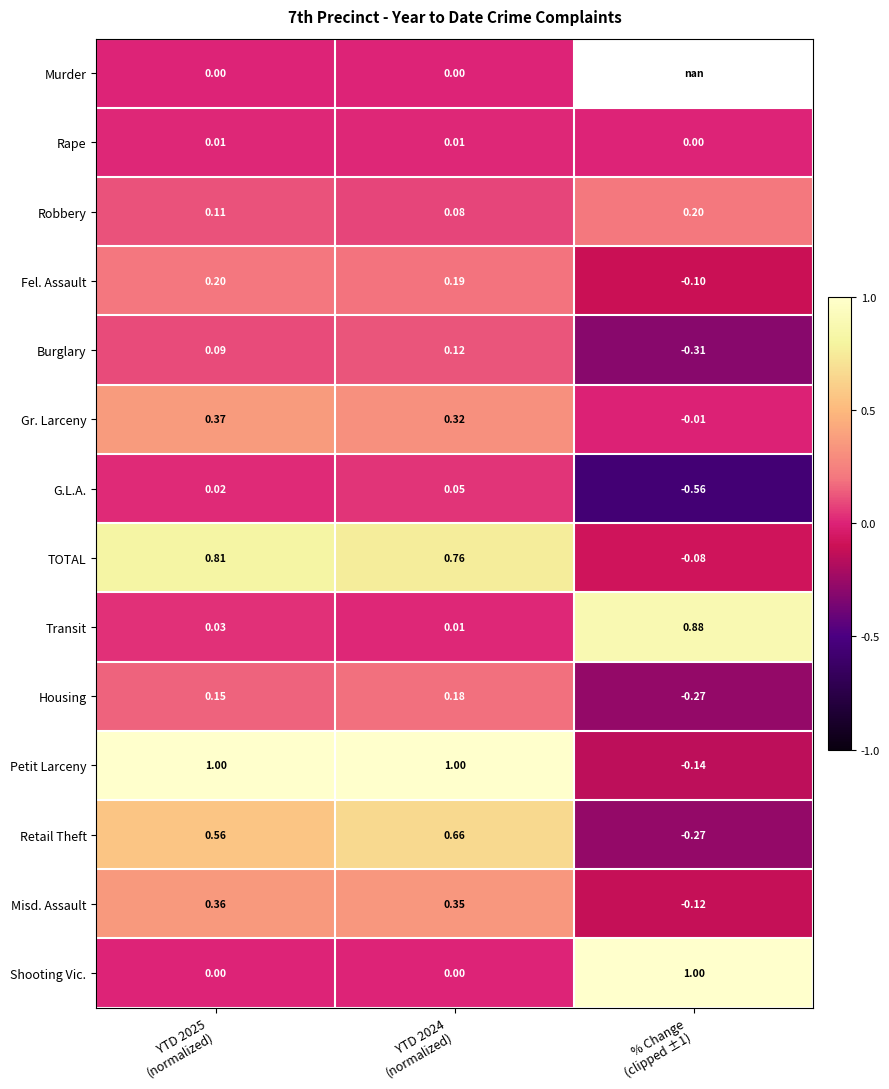

How many values in the TOTAL series exceed 0?

2